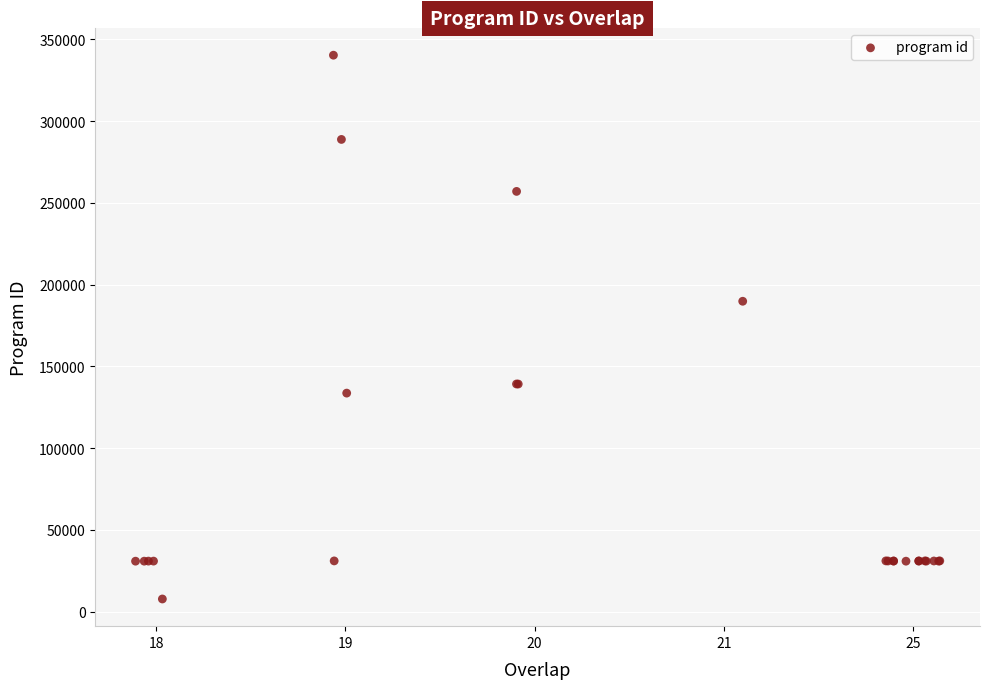

What Y value in the scatter plot is closest to 173990?

189787